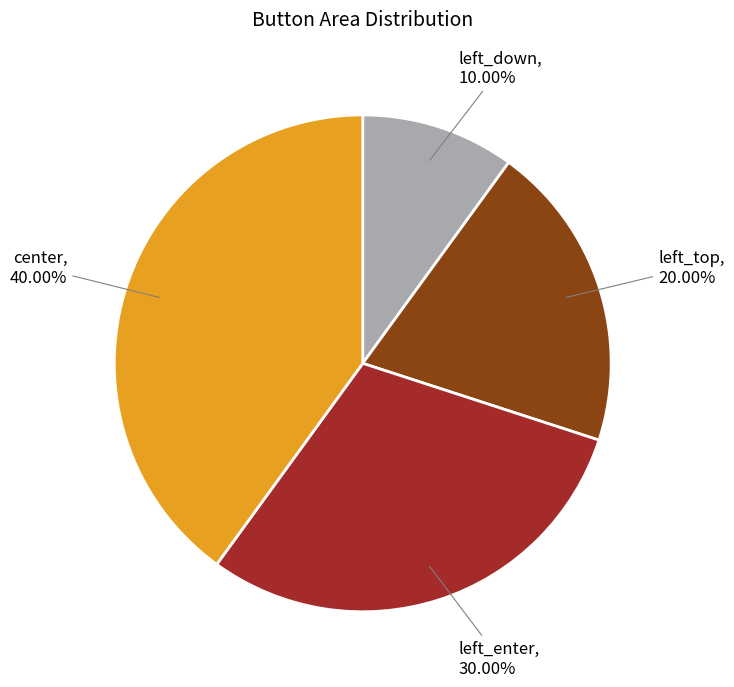

Does any single category account for the majority?

No